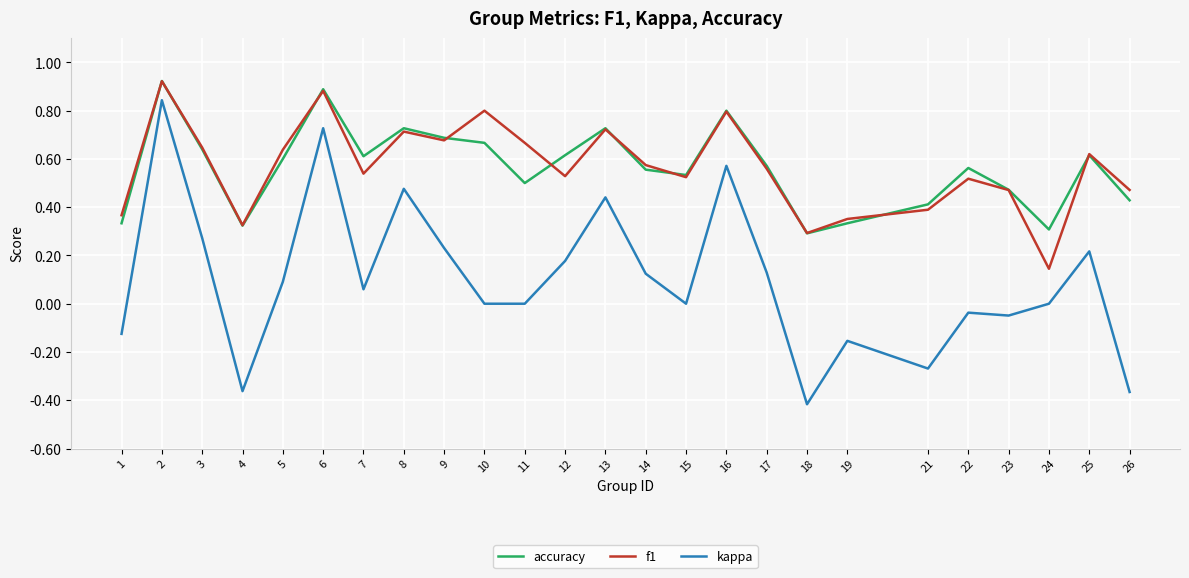

At 12, list the series in order from smallest to largest.

kappa, f1, accuracy